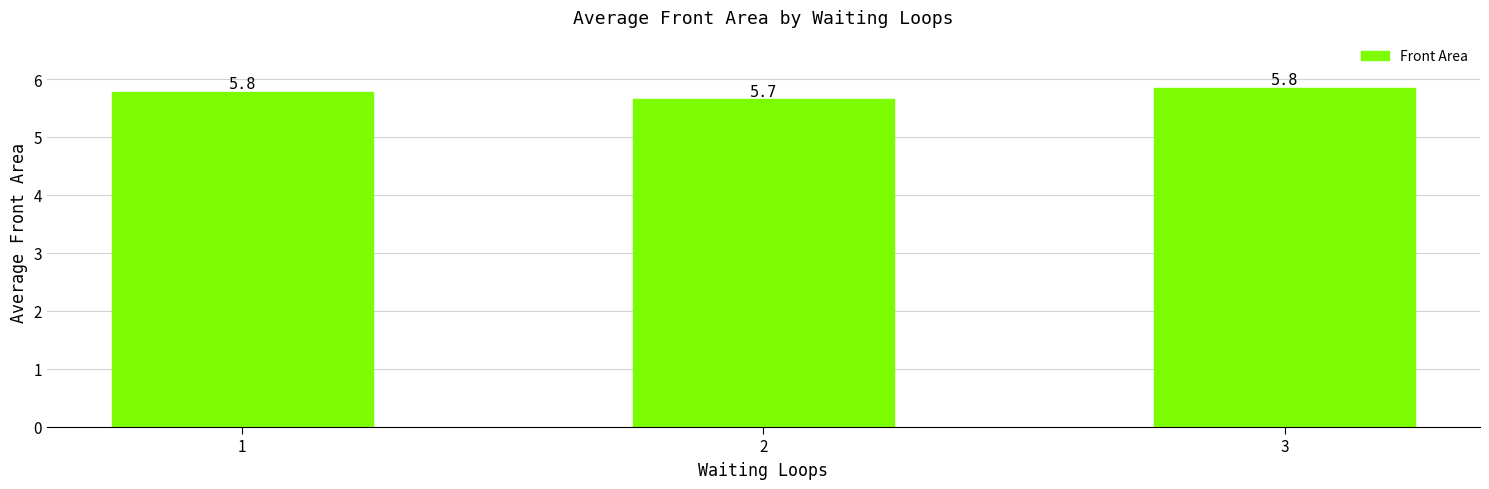

Which category has the highest value across all series?

3